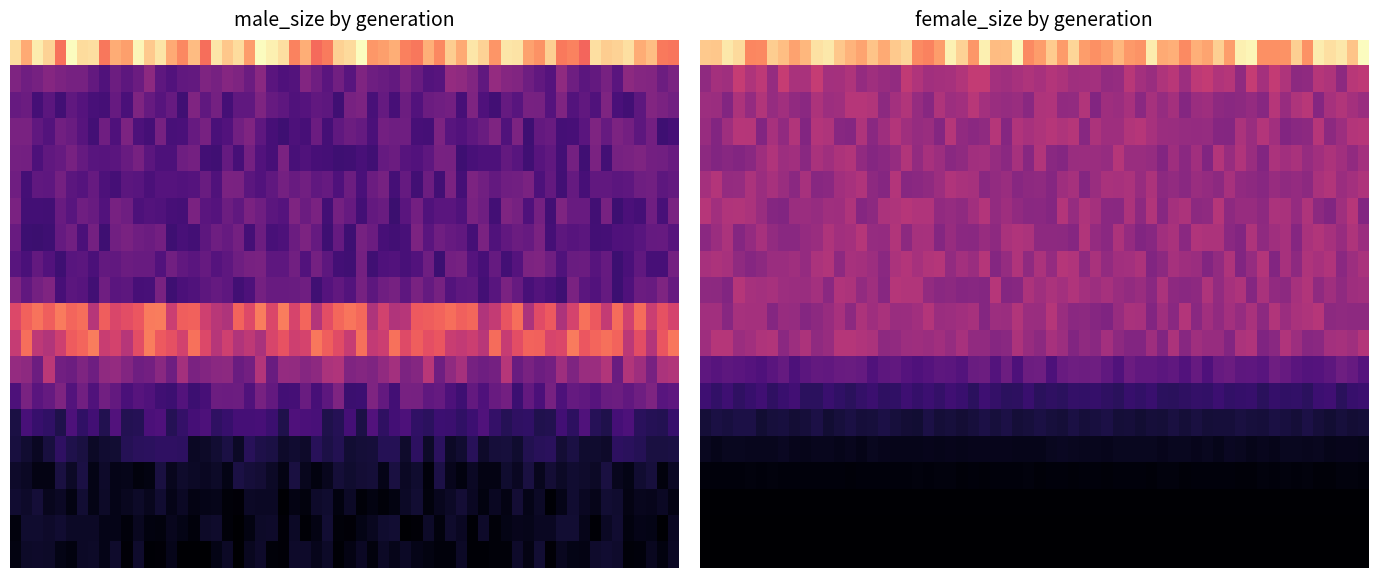

What is the difference between the maximum and second lowest values in the size series?

171524